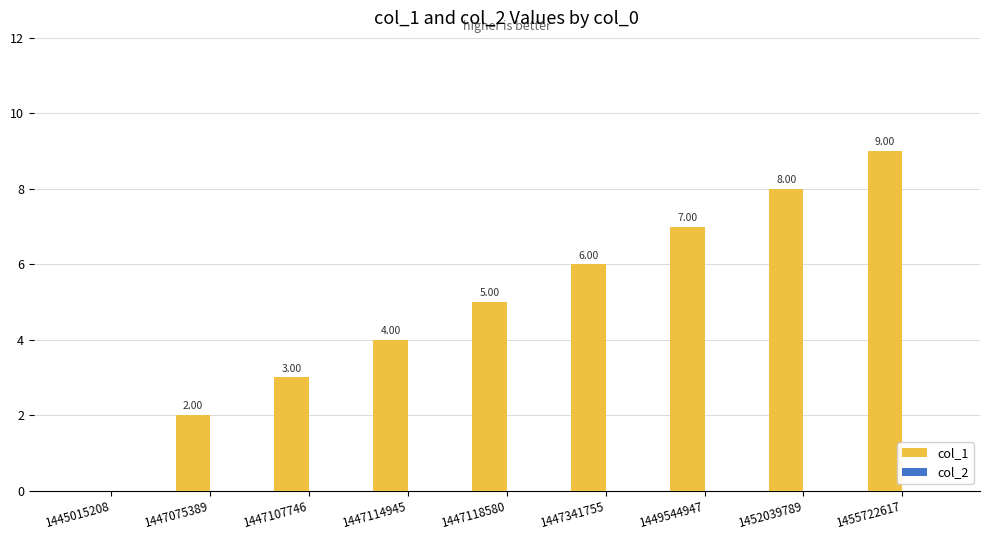

What is the sum of all values?

44